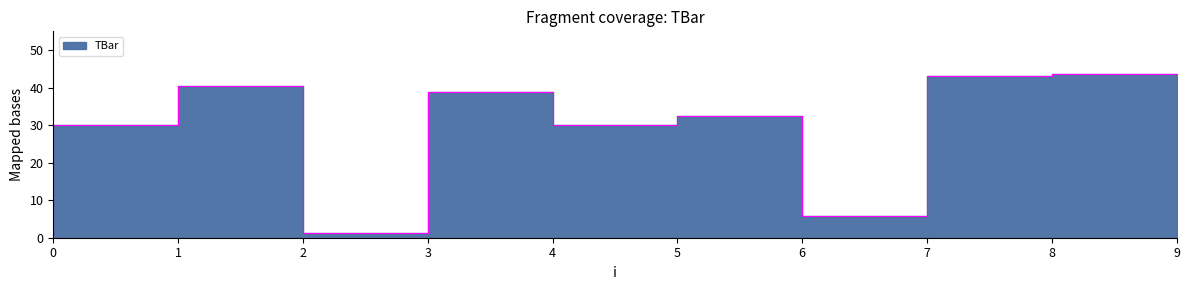

Where does the data first go above 32?

2